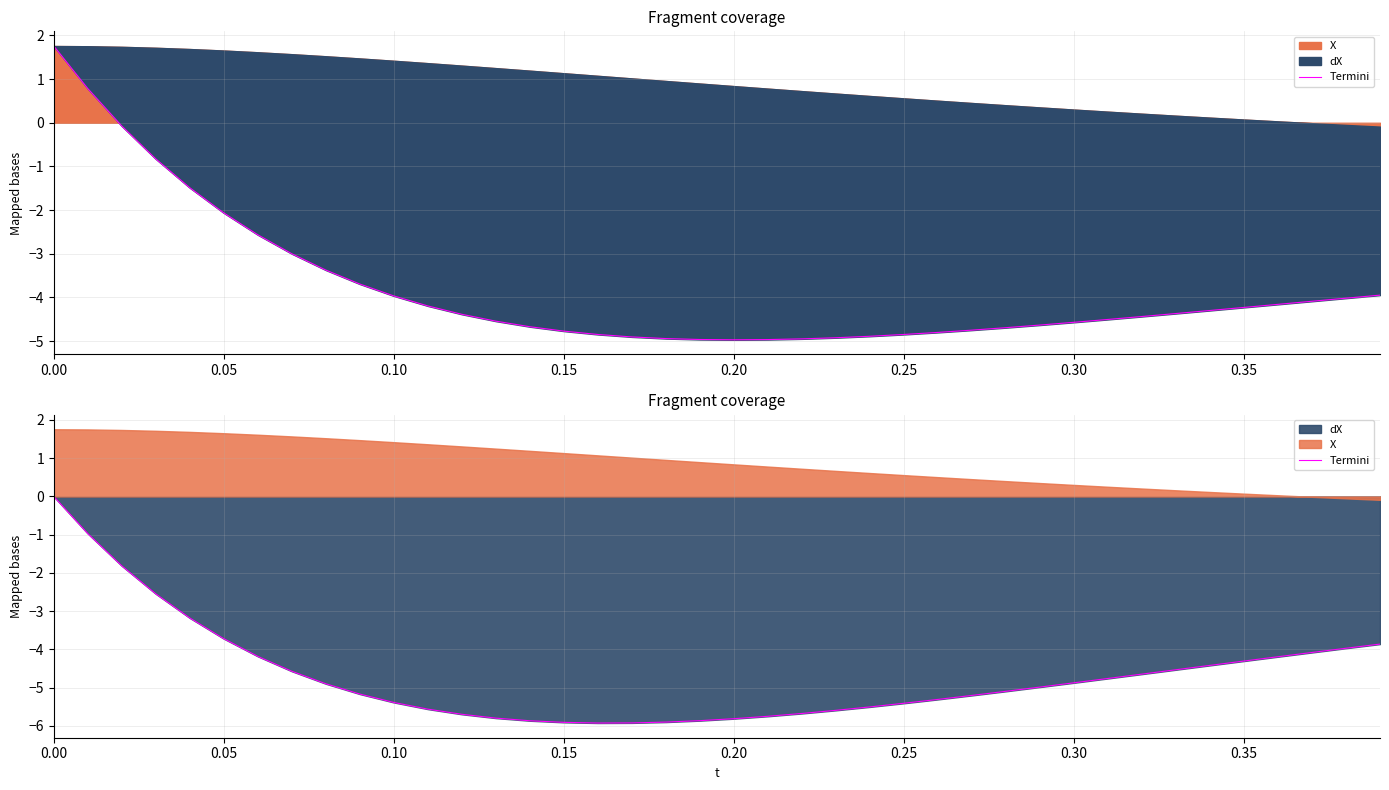

How many points are lower than both their immediate neighbors (excluding endpoints)?

1